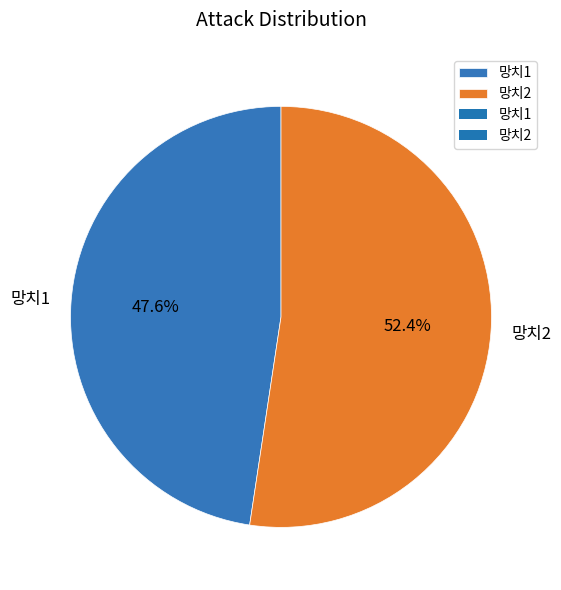

To the nearest percent, what is the combined percentage of 망치2 and 망치1?

100%